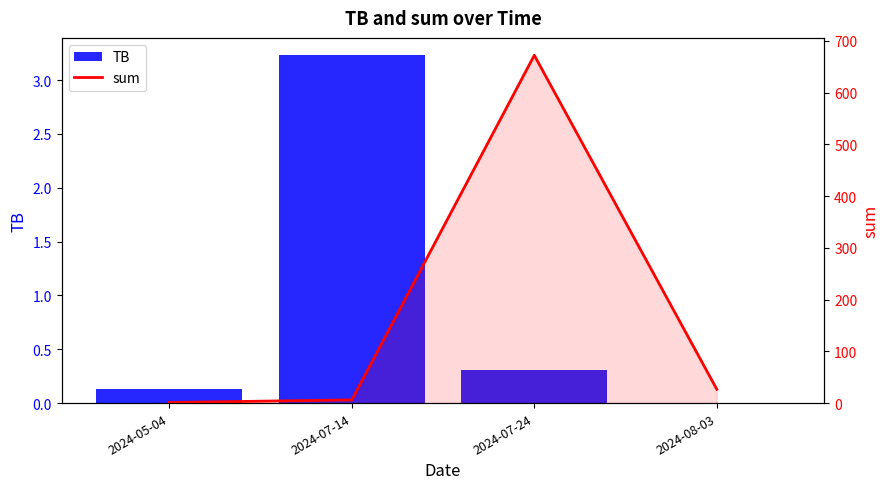

What position from the right is 2024-05-04?

4